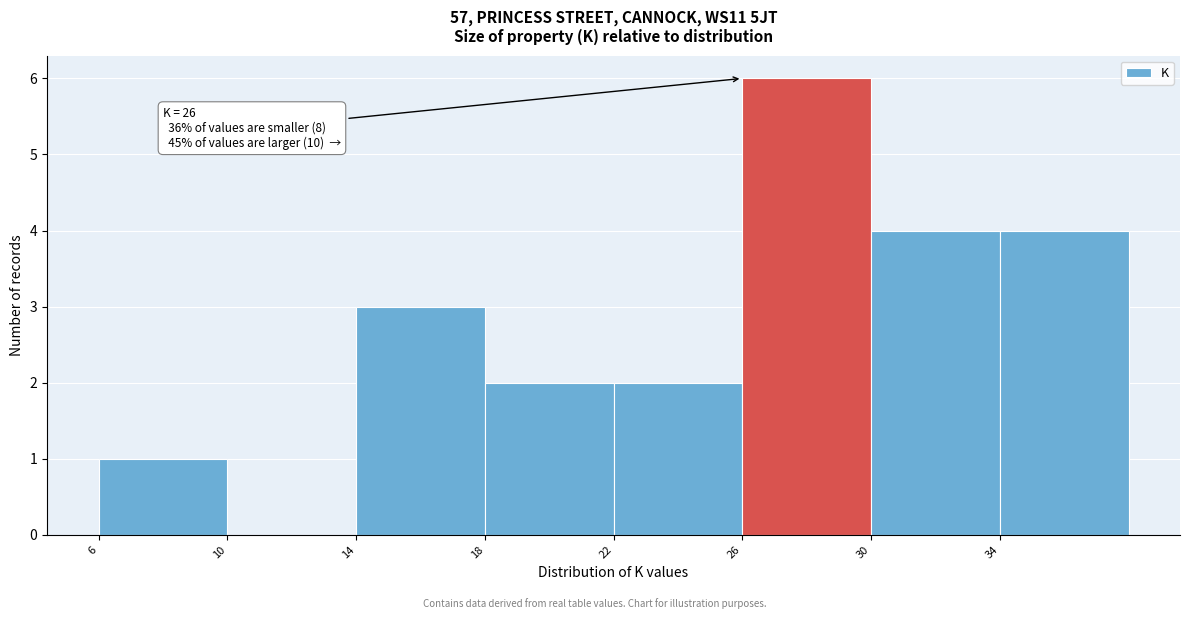

Which range on the x-axis has the tallest bar?

26 to 30